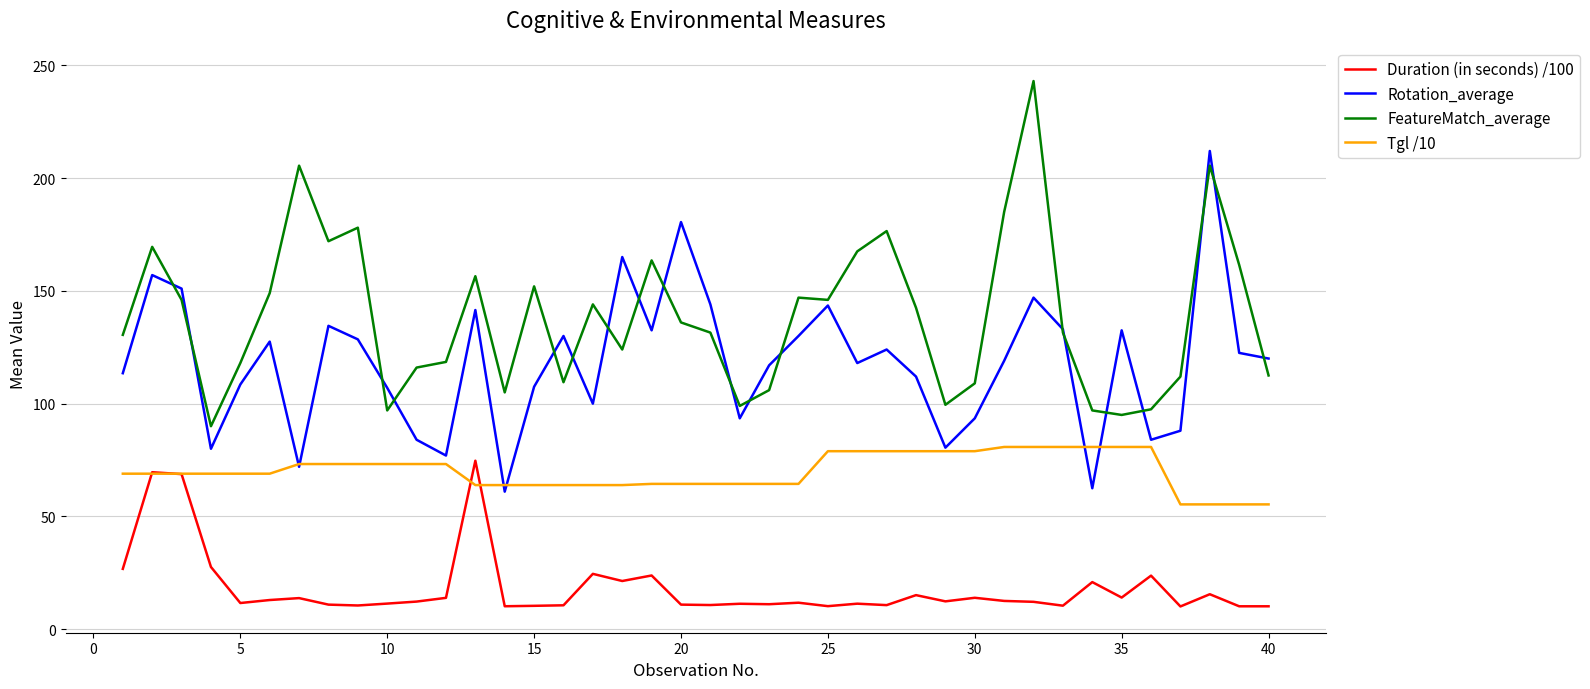

True or false: Duration (in seconds) /100 and FeatureMatch_average intersect in this chart.

False